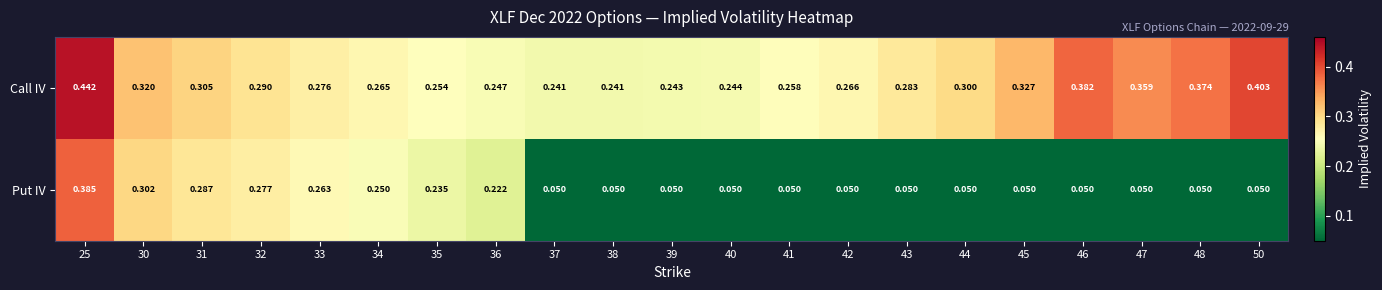

Is the value of Put IV at 32 greater than the value of Call IV at 38?

Yes